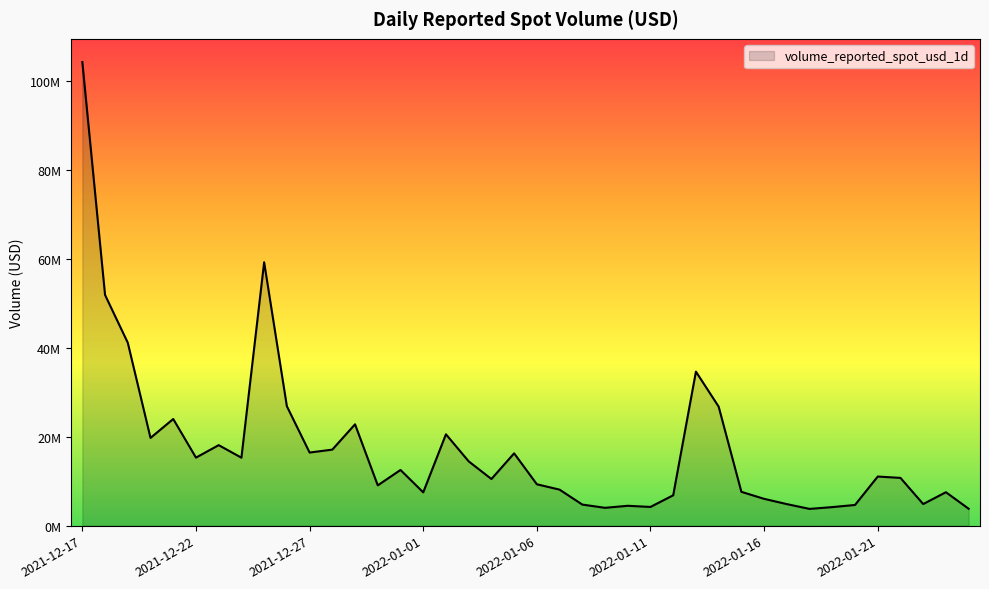

Which category has the highest value across all series?

2021-12-17